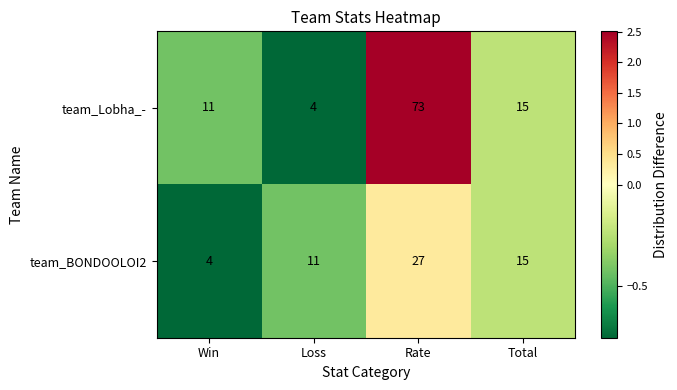

Rank the series at Rate from lowest to highest value.

team_BONDOOLOI2, team_Lobha_-